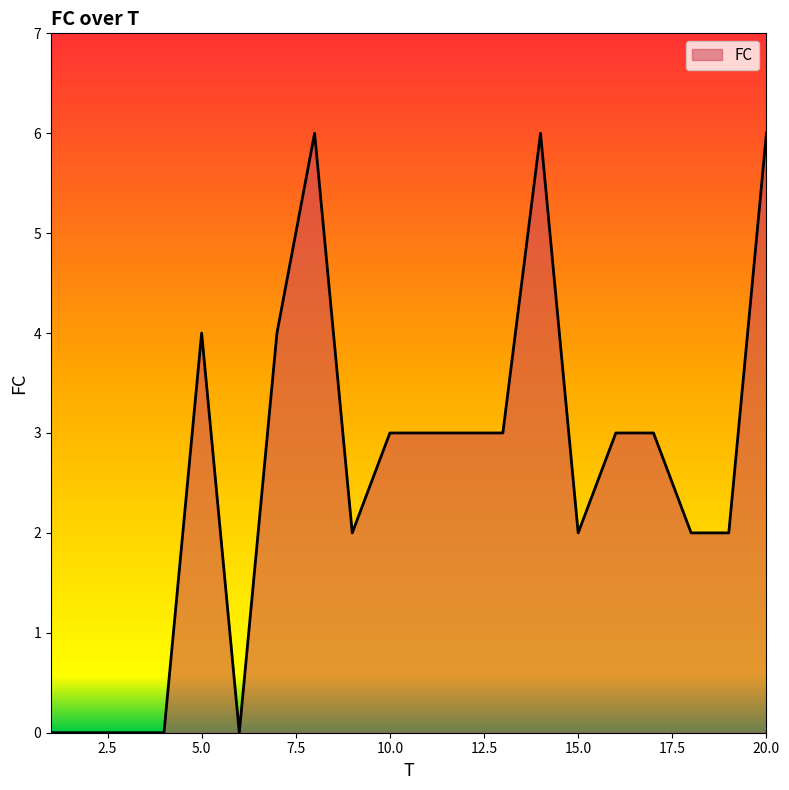

What is the greatest value displayed?

6